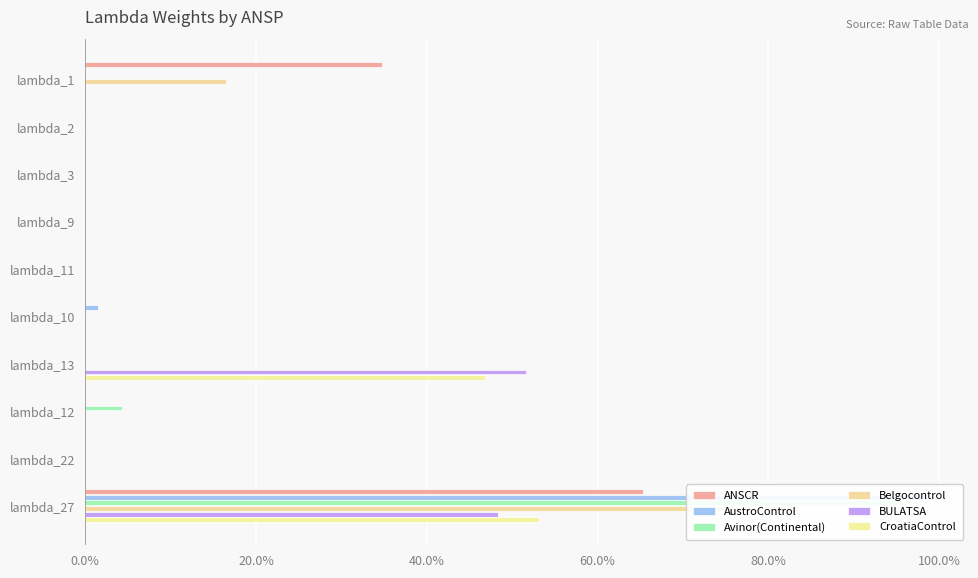

Between lambda_12 and lambda_27, which series saw the biggest shift?

AustroControl